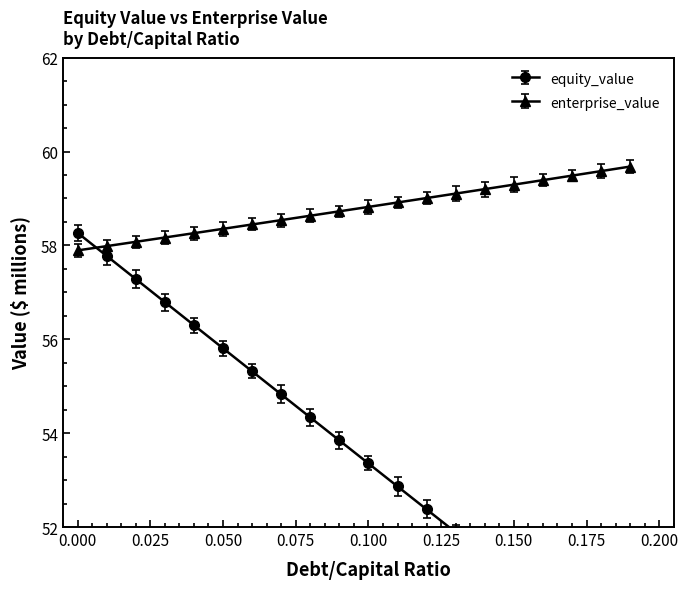

Does the chart have visible grid lines?

No